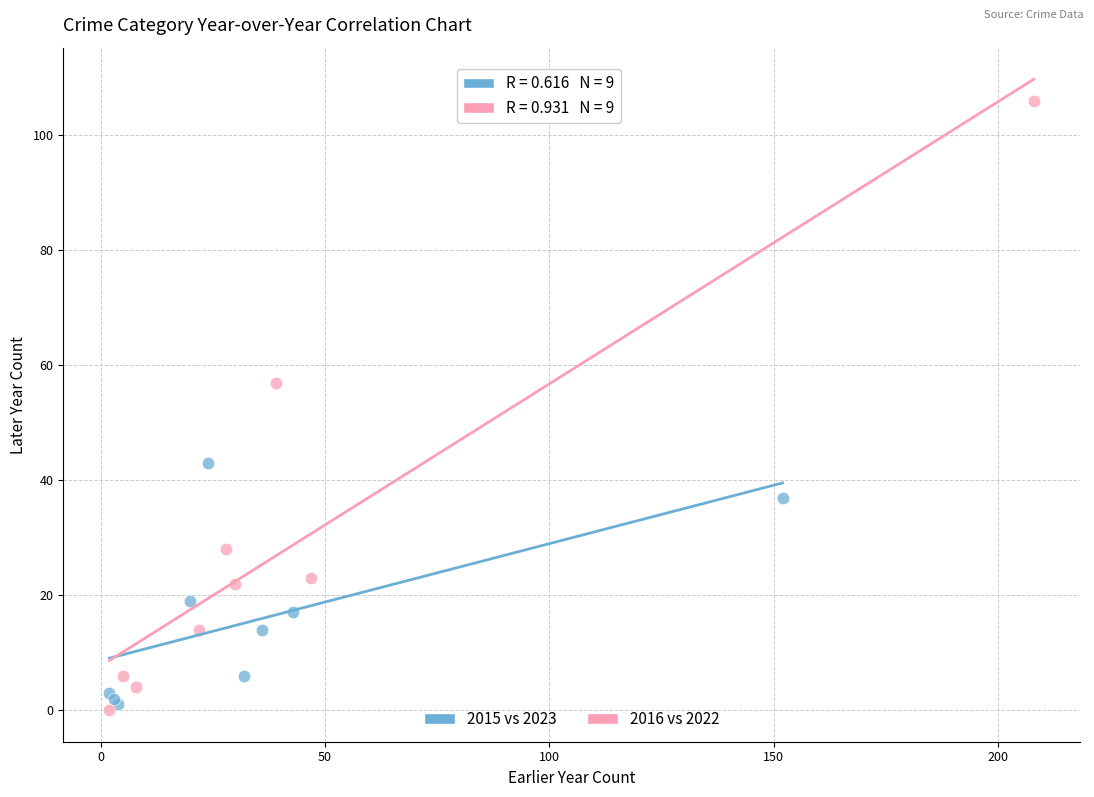

Which series has the largest Y range (max minus min)?

2016 vs 2022